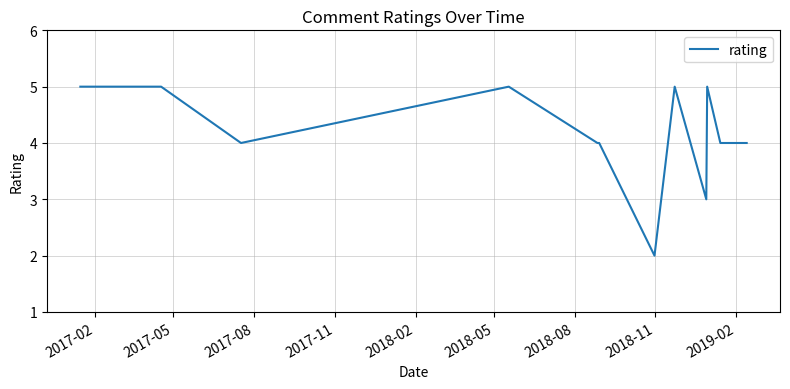

What is the difference between the maximum and minimum values?

3